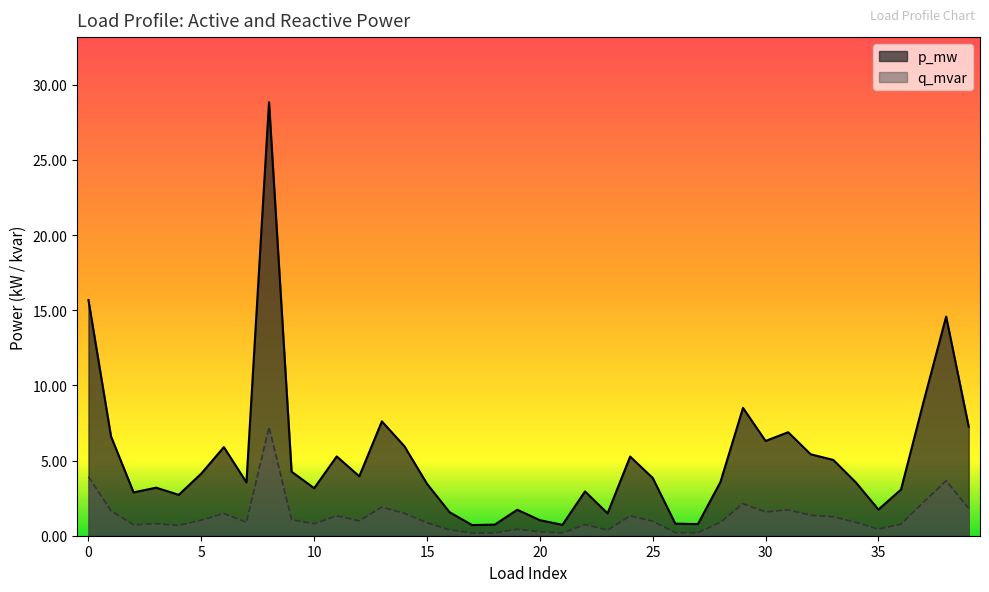

Which series has the largest range (max minus min)?

p_mw